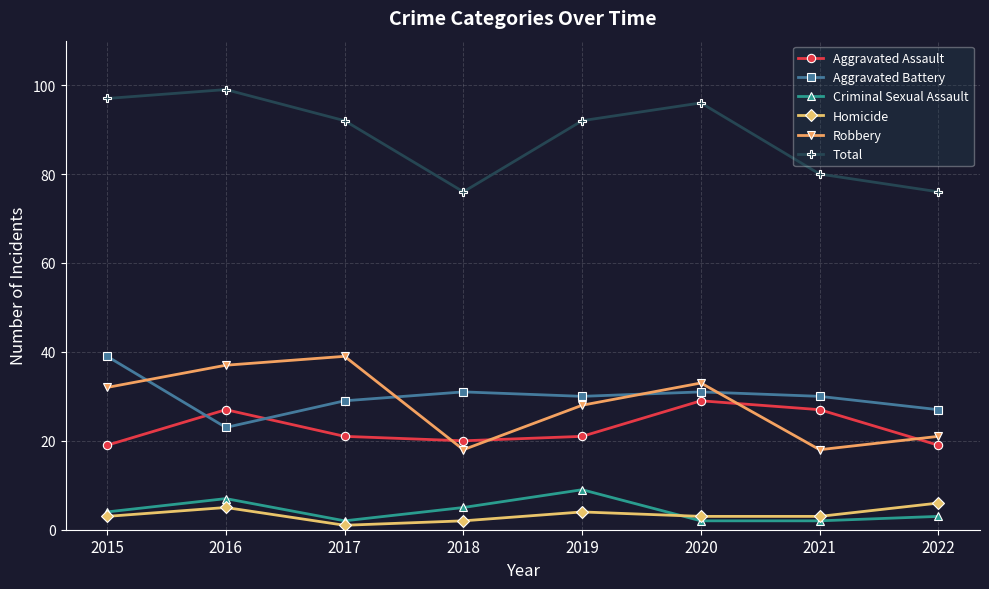

At 2022, list the series in order from largest to smallest.

Total, Aggravated Battery, Robbery, Aggravated Assault, Homicide, Criminal Sexual Assault